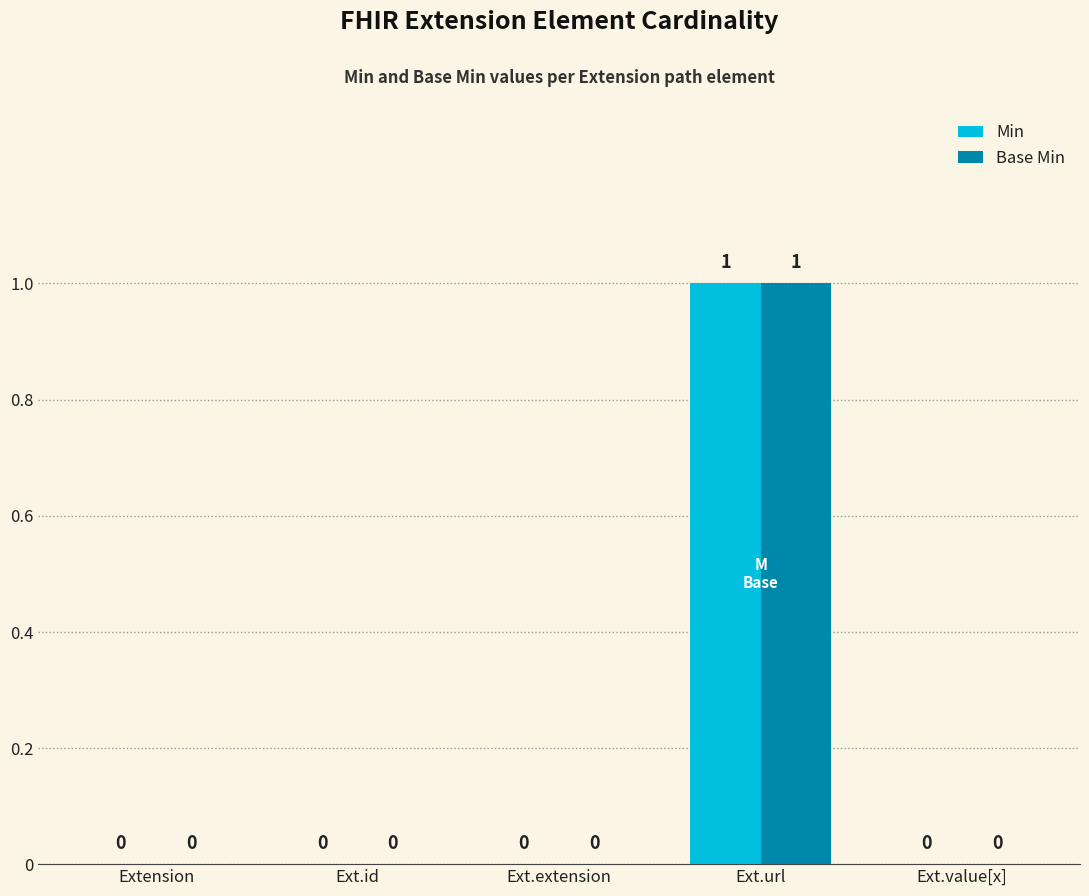

At which category is the sum across all series the highest?

Ext.url